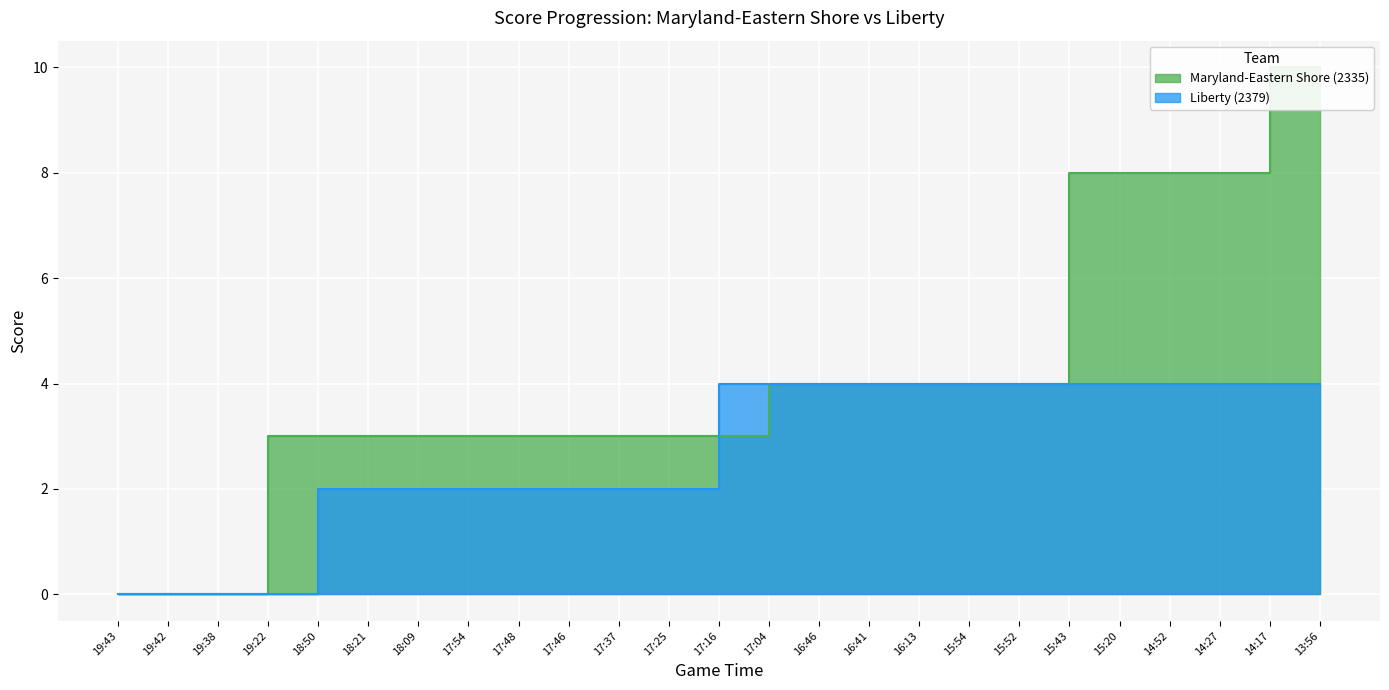

Between which two adjacent categories do Liberty (2379) and Maryland-Eastern Shore (2335) first intersect?

17:25 and 17:16